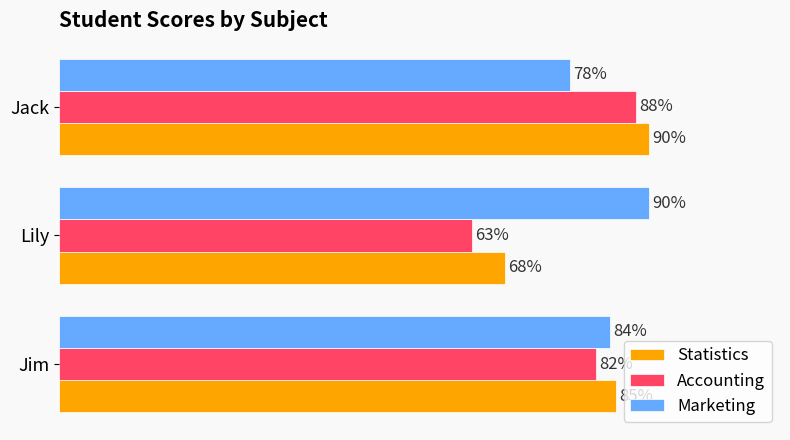

At which label is Statistics closest to 79?

Jim